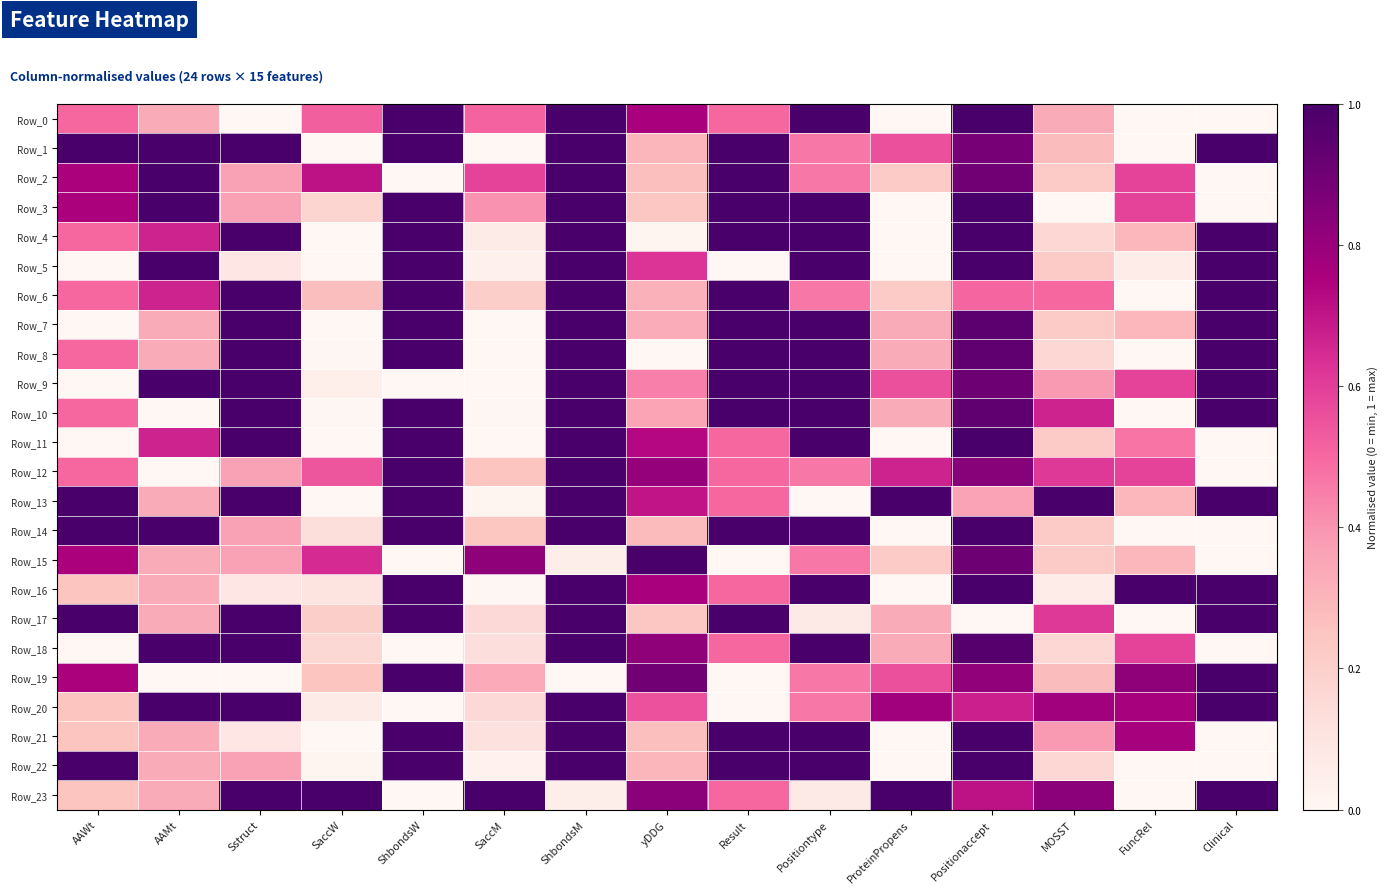

At how many categories does at least one series exceed 0?

15